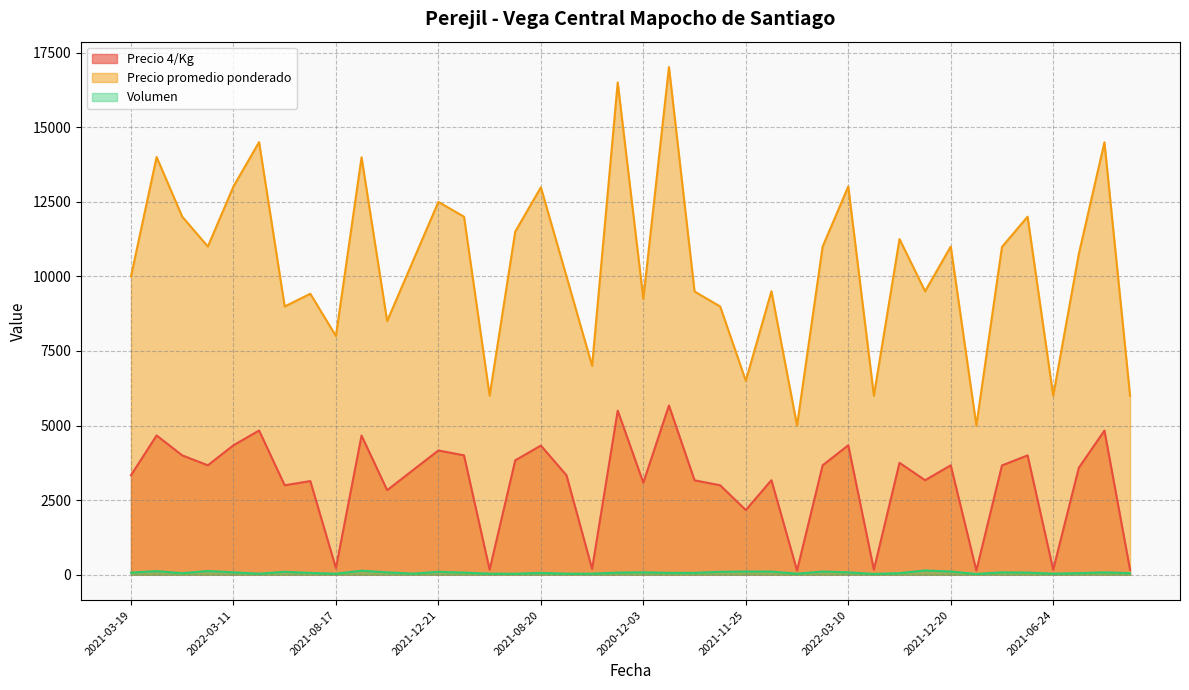

What is the maximum value shown in the chart?

17016